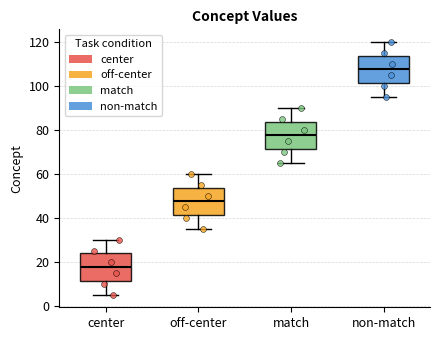

Where is the upper edge of the box for off-center on the y-axis? The values are not printed on the chart, so give them approximately, as read against the axis.

54